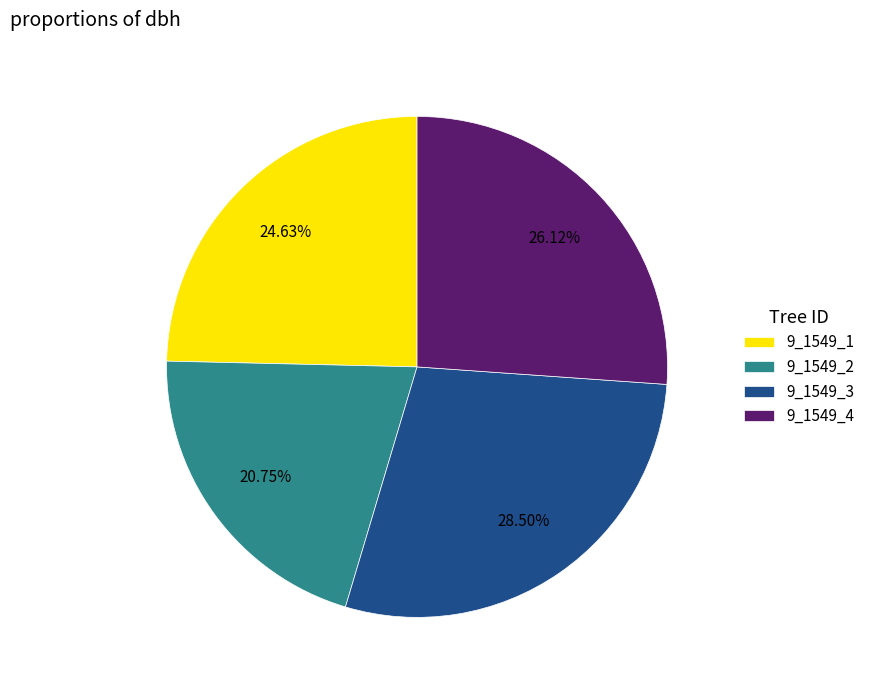

Do 9_1549_1 and 9_1549_2 together represent more than half of the pie?

No